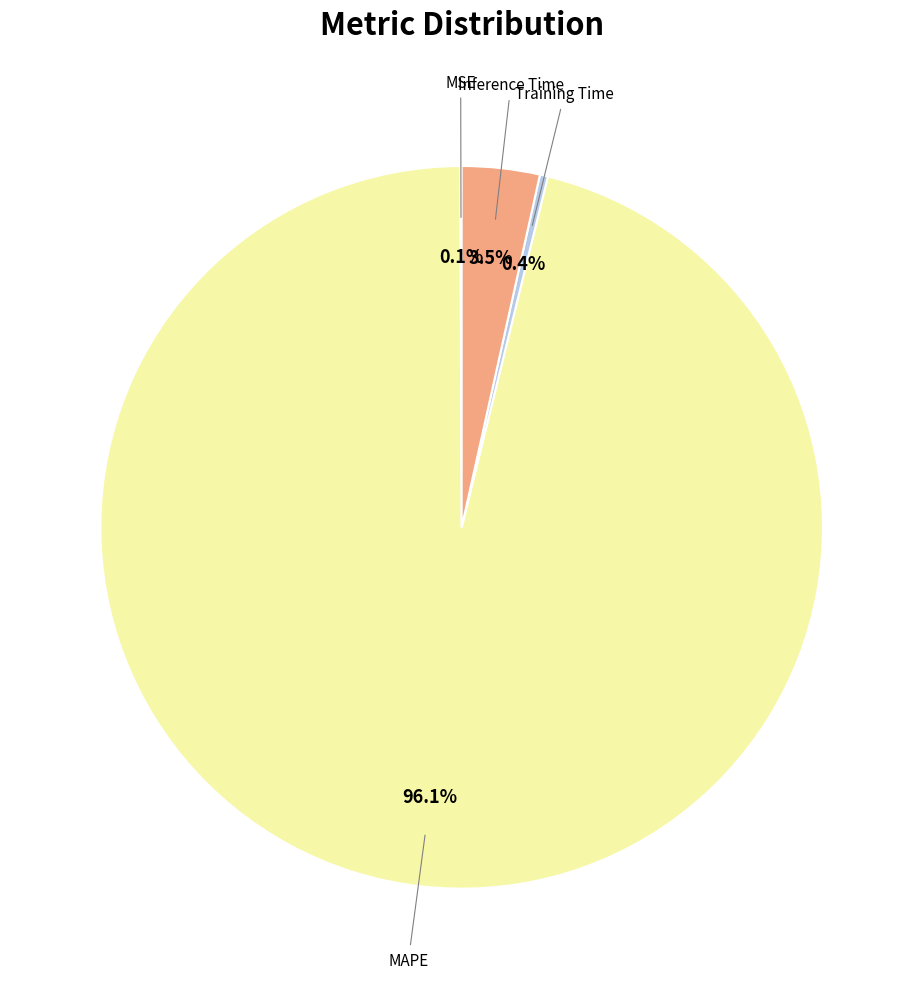

Is there any slice that represents more than half of the pie?

Yes